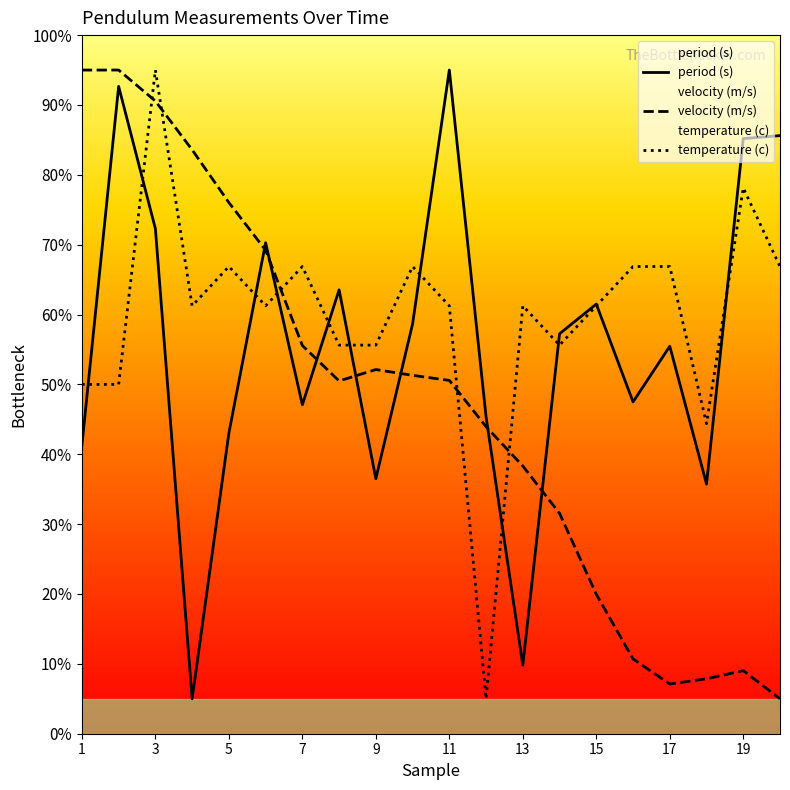

At 5, list the series in order from largest to smallest.

velocity (m/s), temperature (c), period (s)